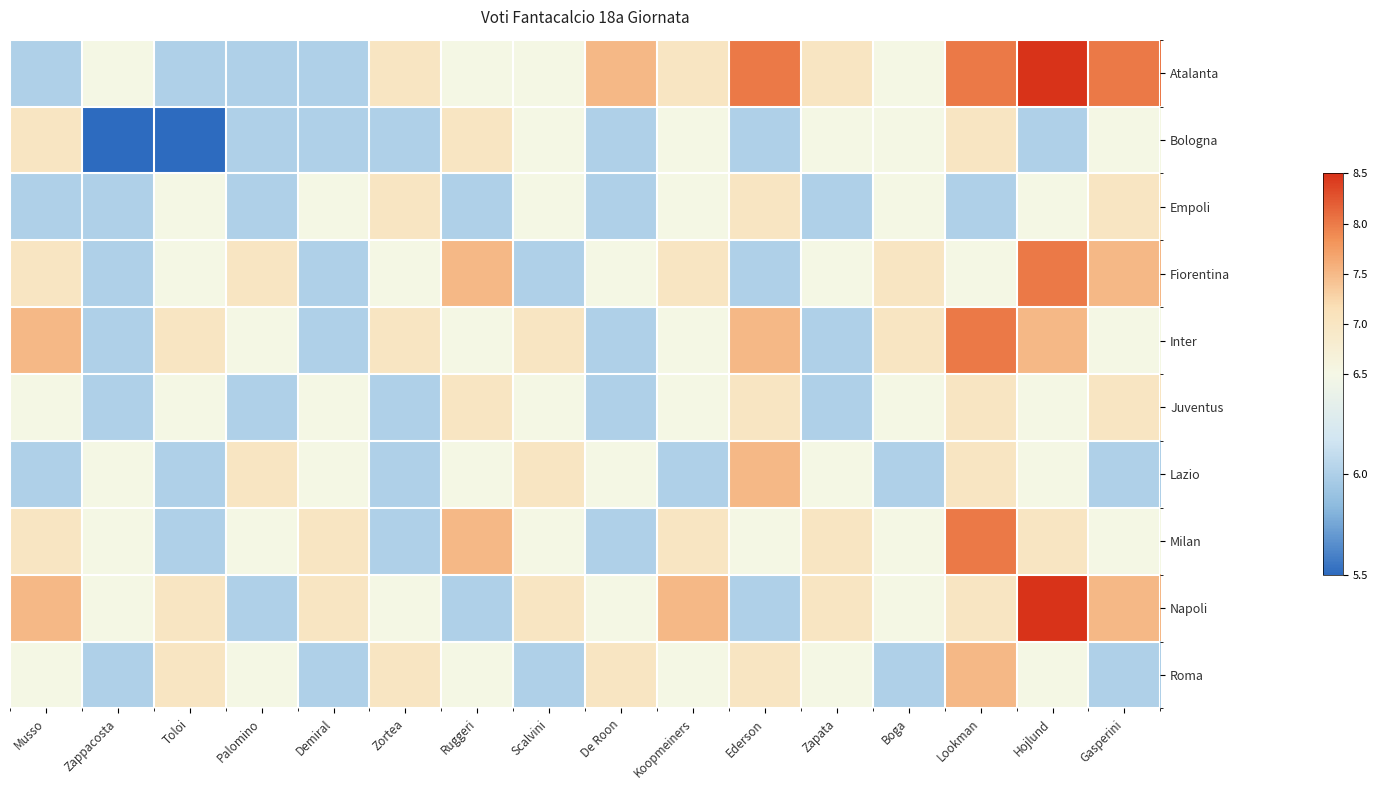

Which has a higher value, Boga or Palomino?

Boga